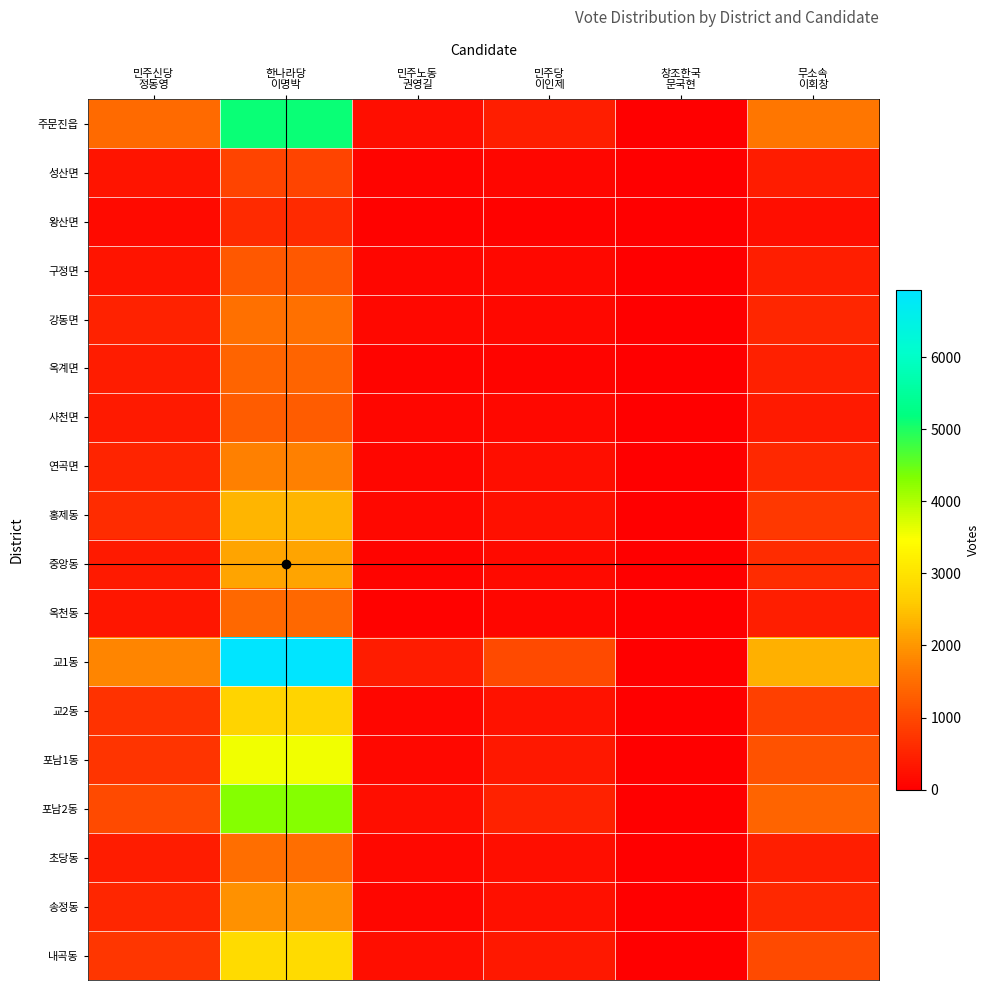

Which series has the largest range (max minus min)?

교1동